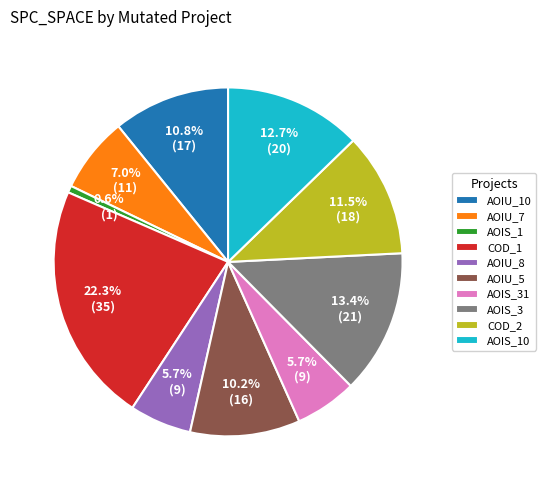

What is the total percentage of AOIU_7 and COD_1?

29.3%